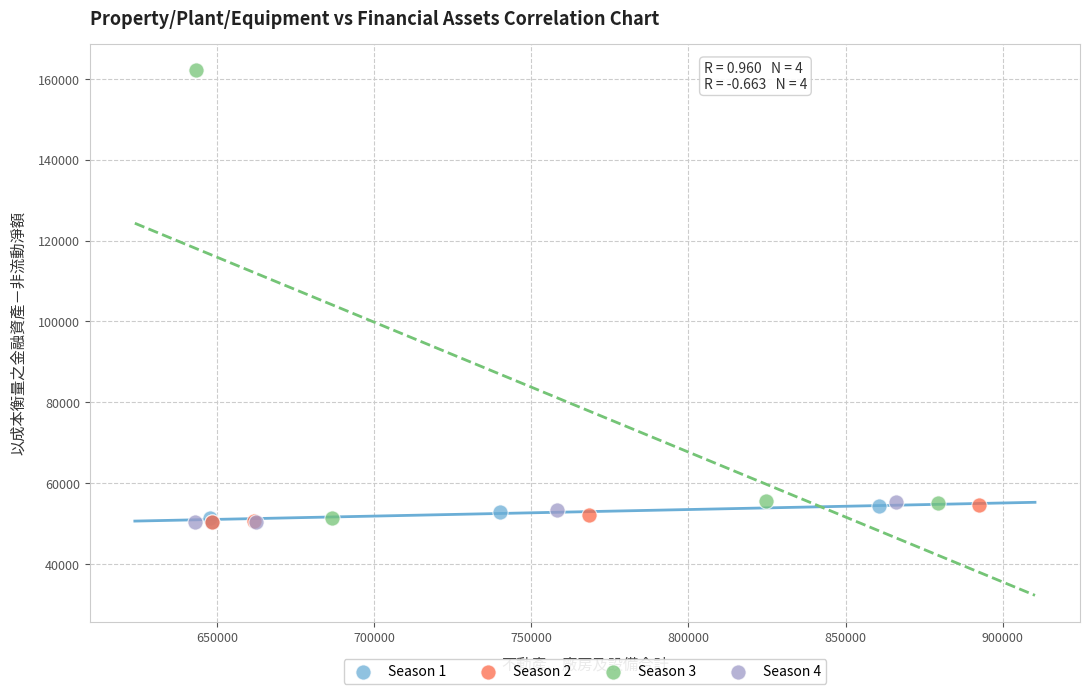

Which series contains the highest Y value?

Season 3